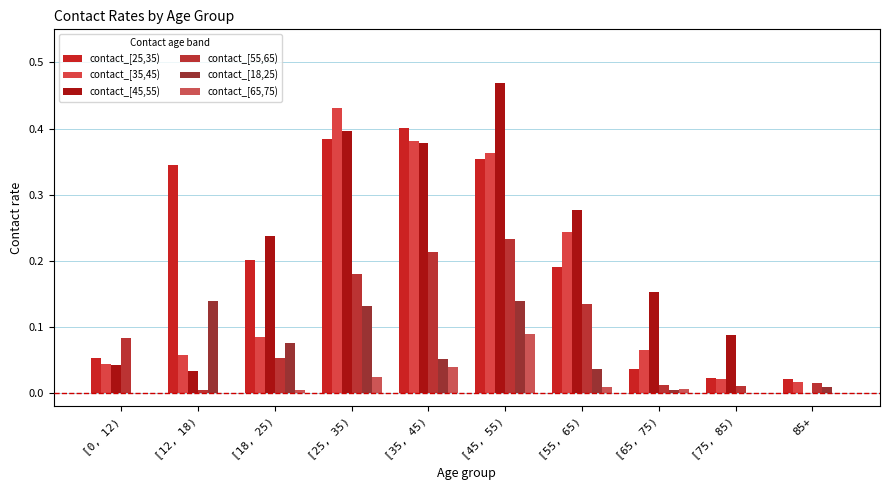

What is the difference between the highest and lowest values at [75, 85)?

0.1